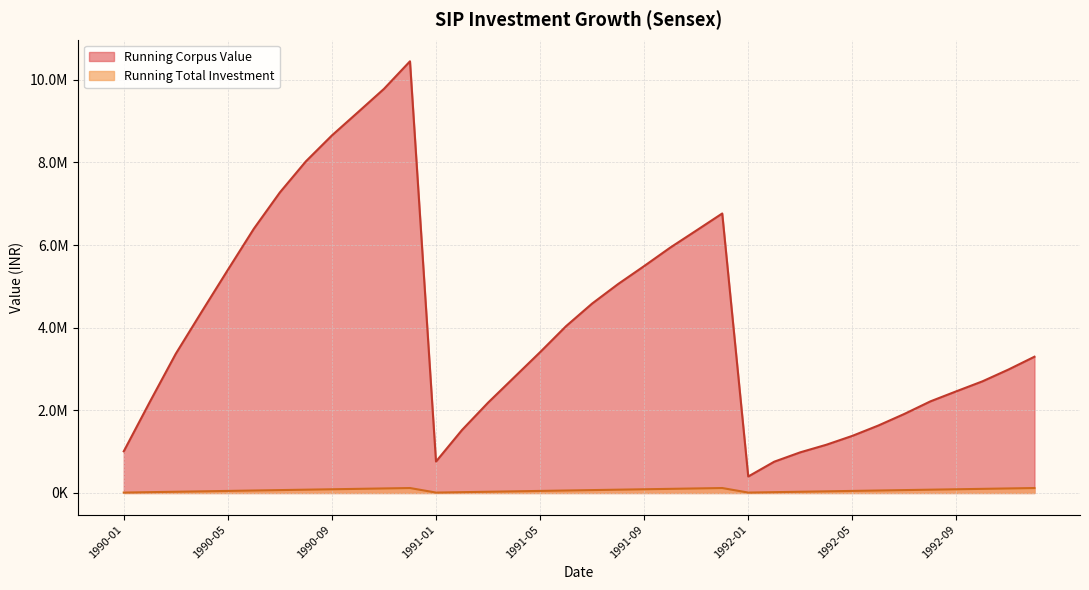

What is the maximum value shown in the chart?

10445689.1